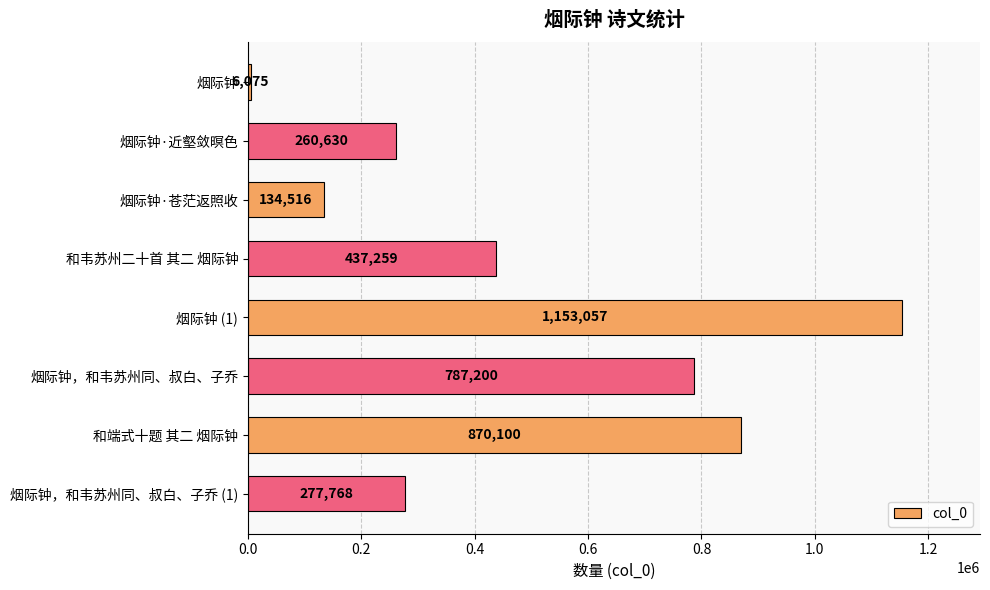

What is the average value?

490826